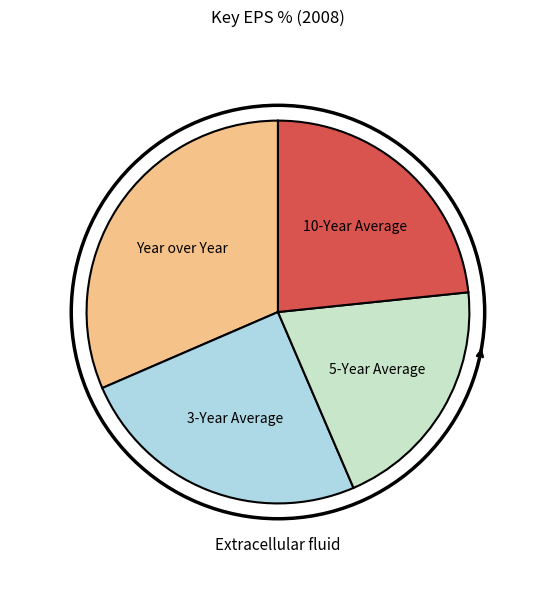

Is the sum of 5-Year Average and 3-Year Average greater than half?

No